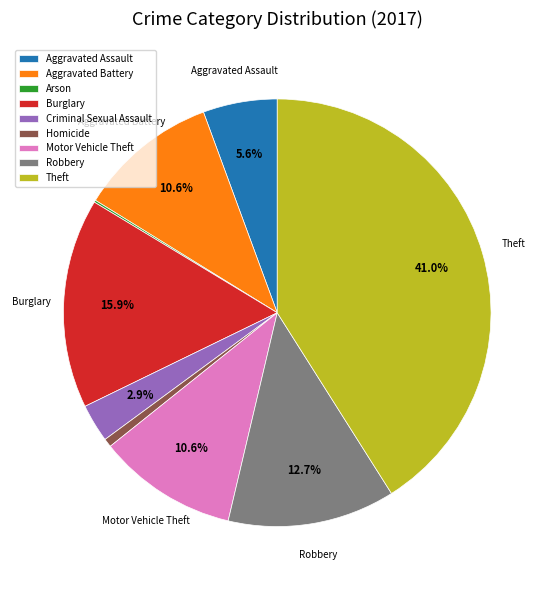

How much of the chart is everything except Theft?

59.0%